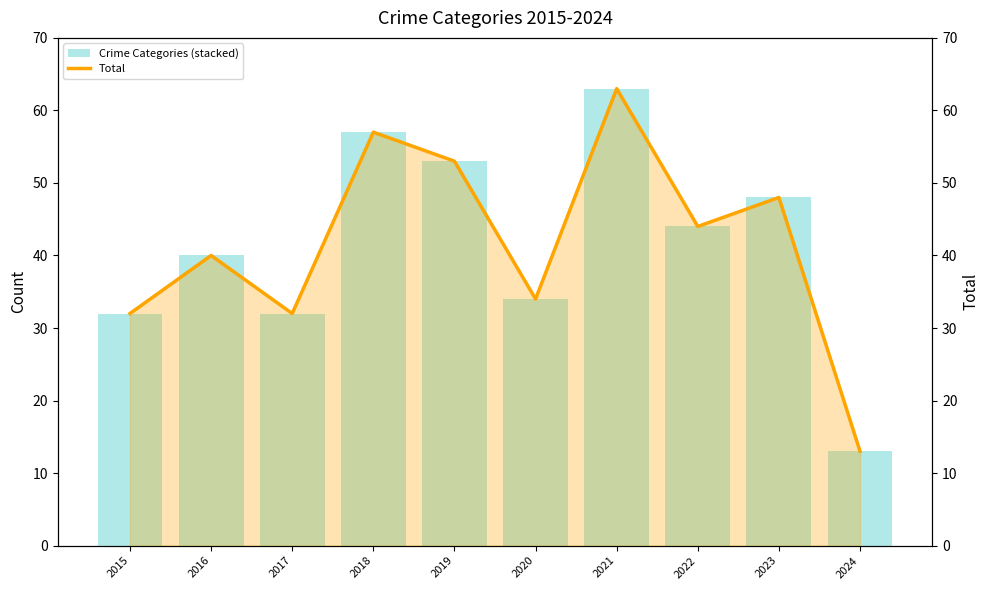

Reading left to right, what are all the values shown in this chart?

Aggravated Assault: 4	4	3	5	9	3	5	4	8	2
Aggravated Battery: 4	5	6	7	6	7	8	6	10	5
Criminal Sexual Assault: 1	0	1	1	0	0	0	0	3	1
Robbery: 23	31	22	44	38	24	50	34	27	5
Total: 32	40	32	57	53	34	63	44	48	13